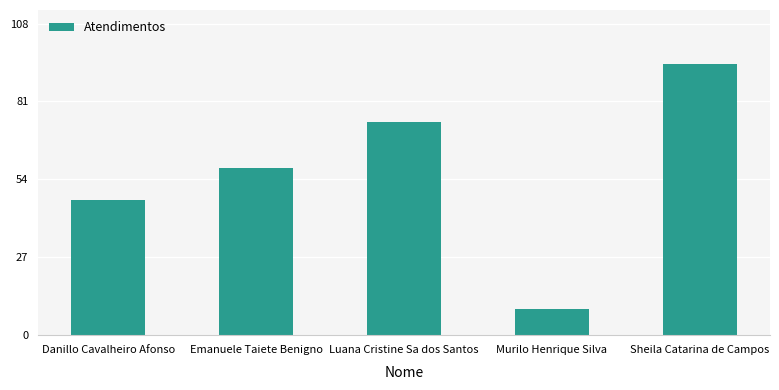

What is the label of the 1st bar from the right?

Sheila Catarina de Campos